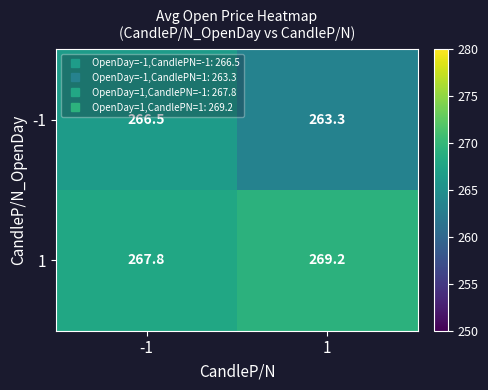

Reading left to right, transcribe all the data shown in this chart.

-1: 266.5	263.3
1: 267.8	269.2